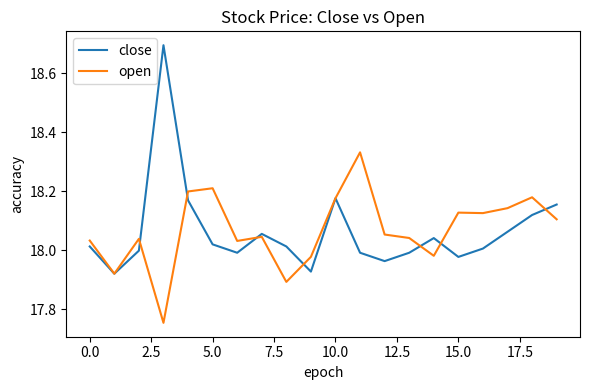

Which series has the widest spread of values?

close